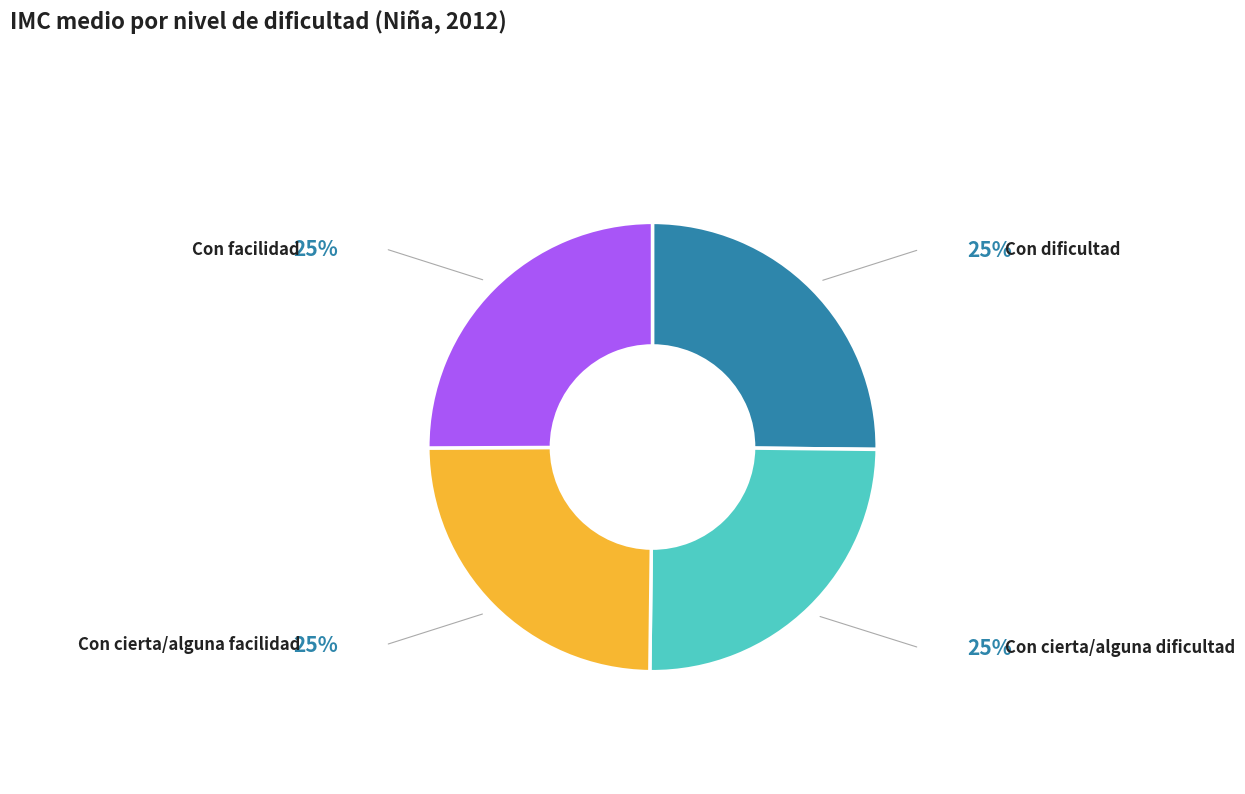

Combined, do Con cierta/alguna facilidad and Con cierta/alguna dificultad account for over 50%?

No